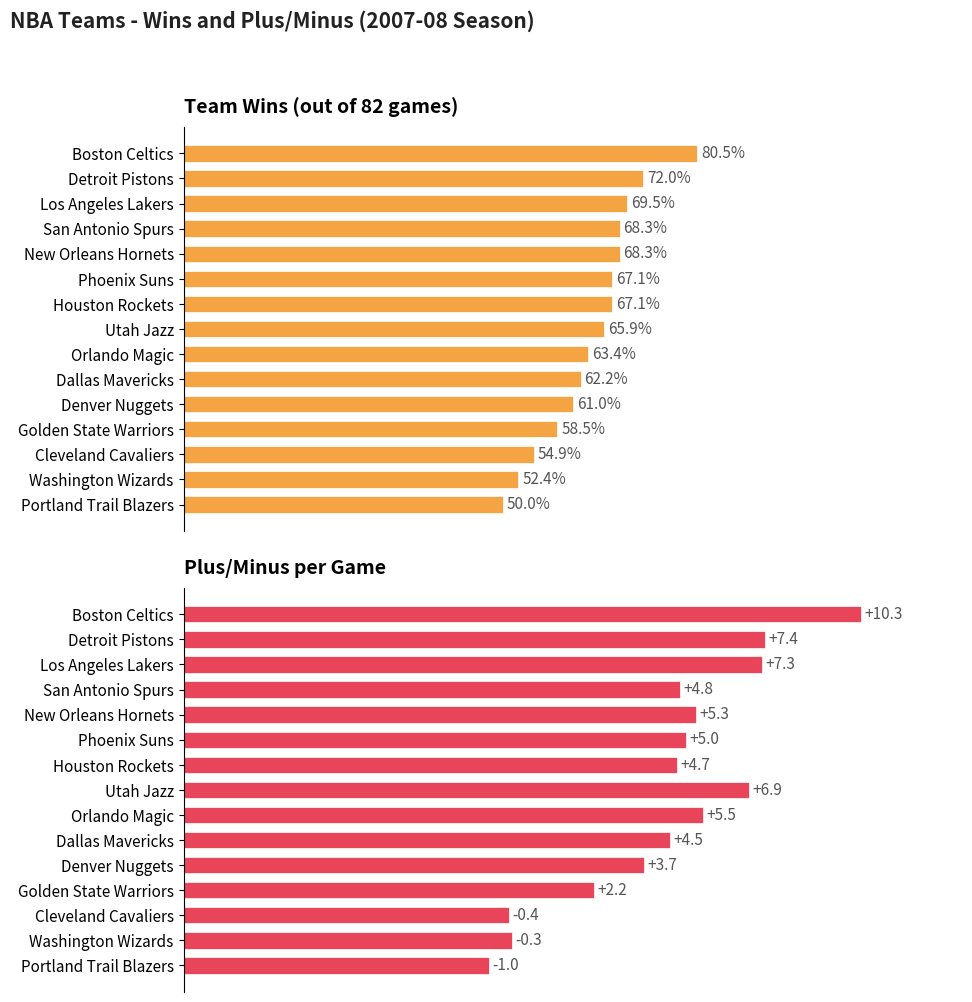

What are all the series names shown in the legend?

Wins, Plus/Minus